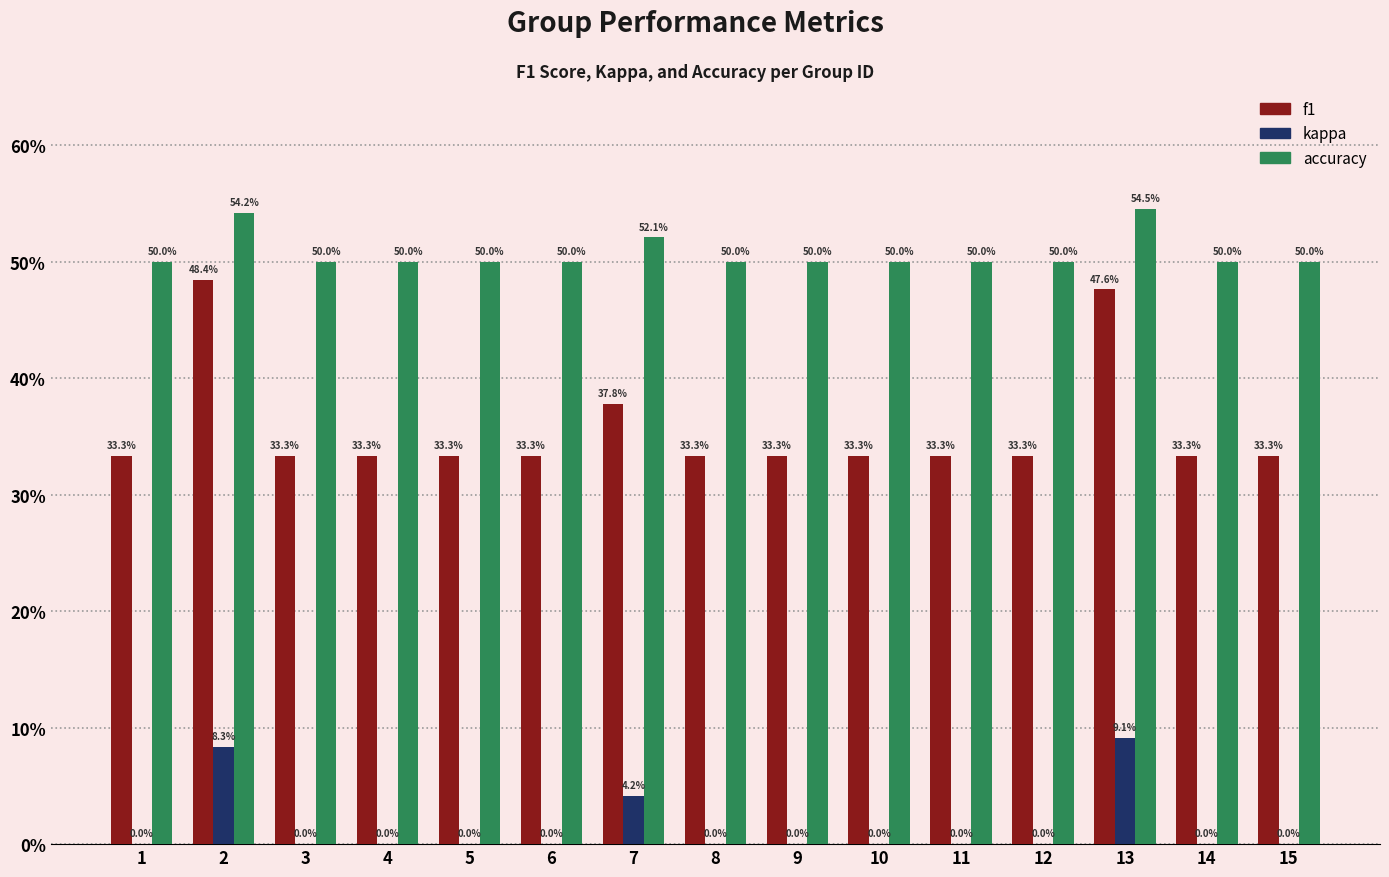

Which label corresponds to the smallest value in the chart?

1